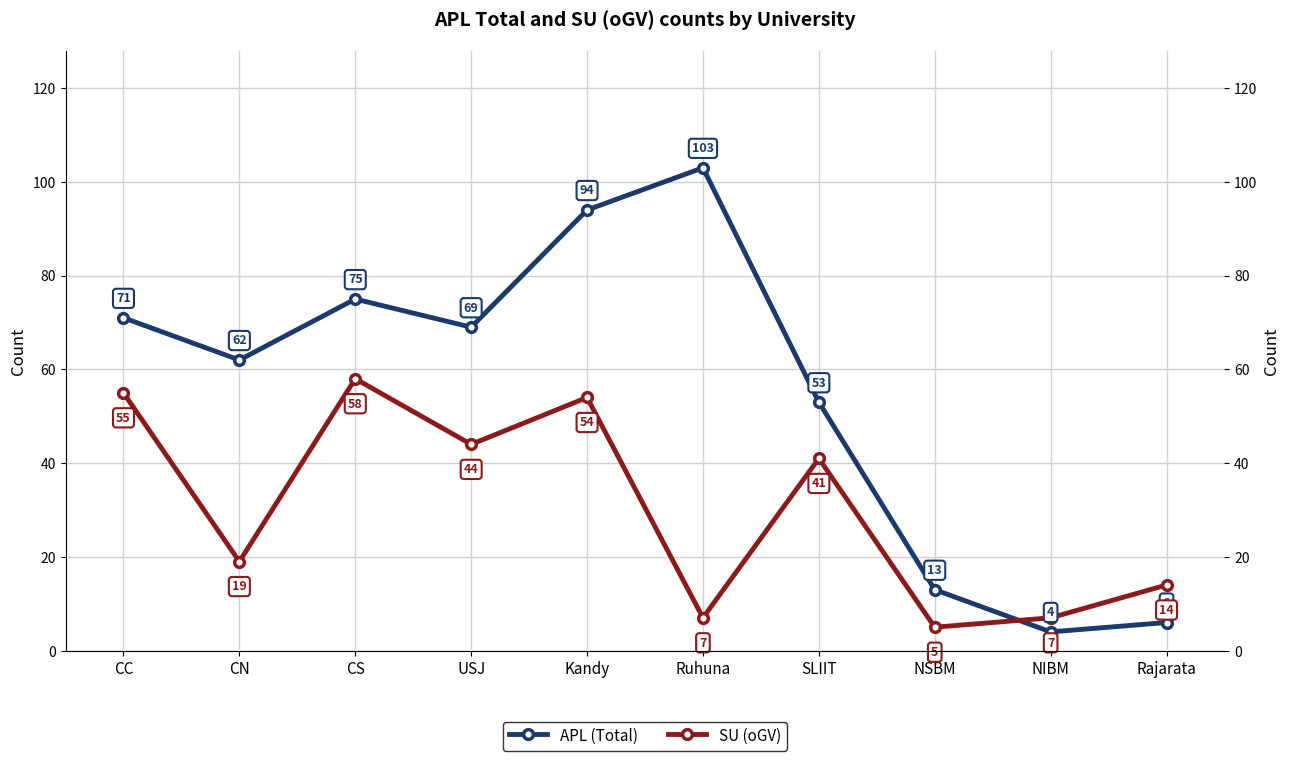

Rank the series at CS from lowest to highest value.

SU (oGV), APL (Total)